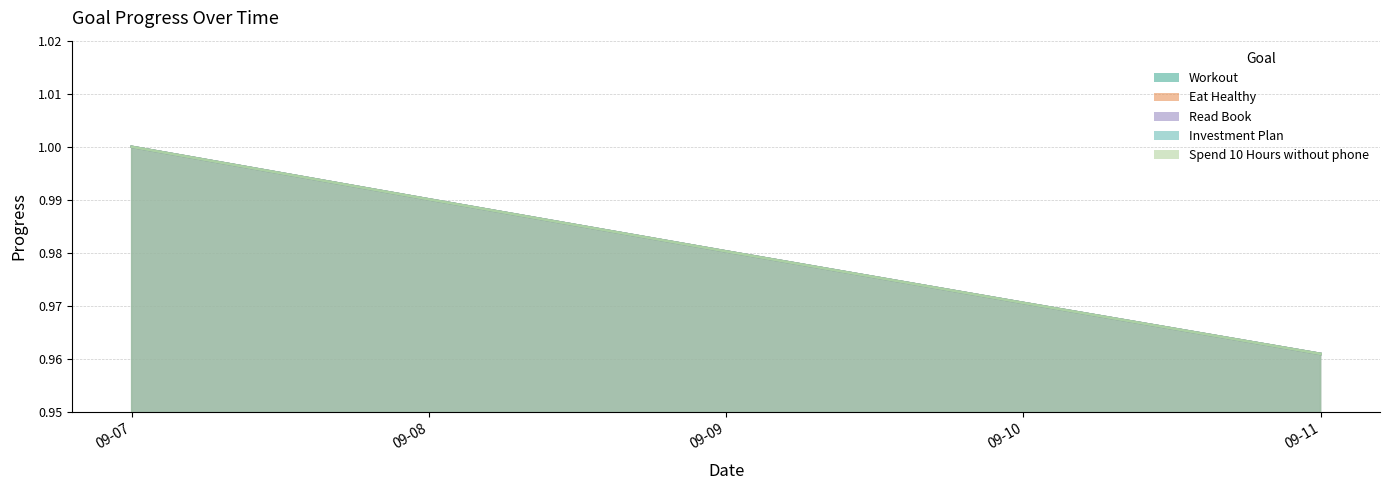

What is the value of the Spend 10 Hours without phone point at the 2nd from the left?

1.0